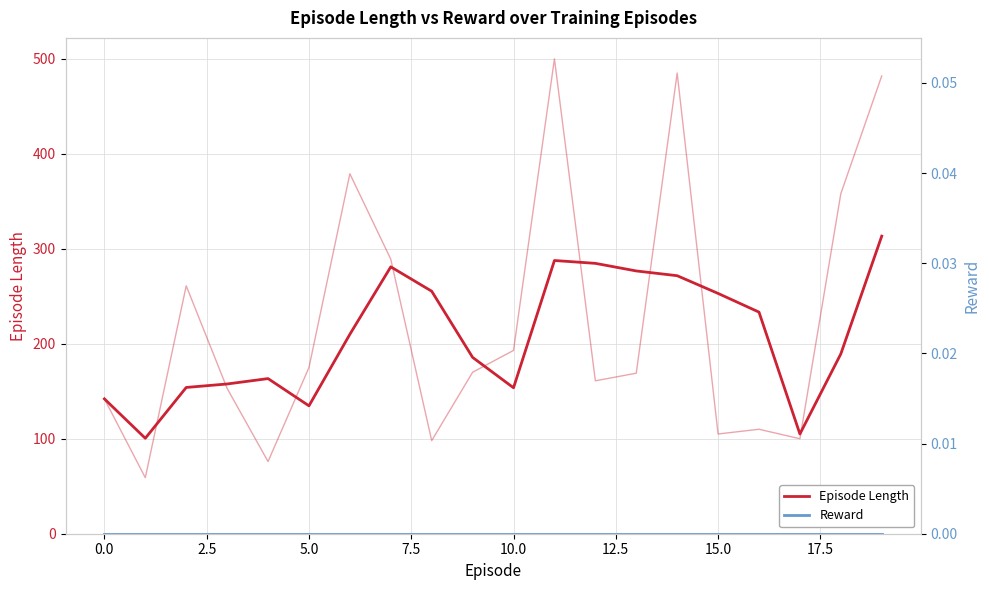

At which category is the sum across all series the highest?

19